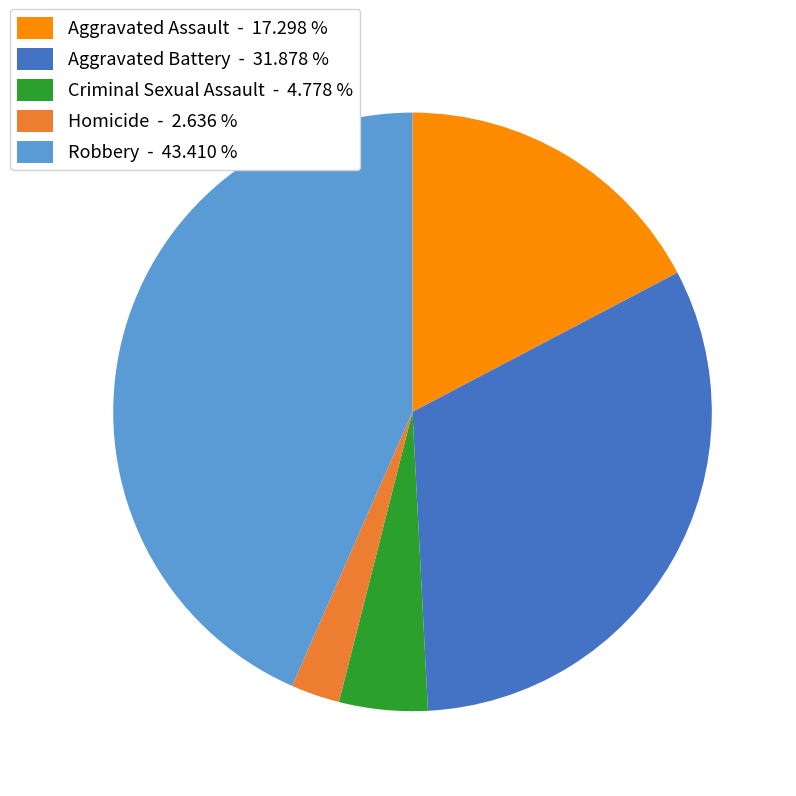

Is there a majority slice in this chart?

No